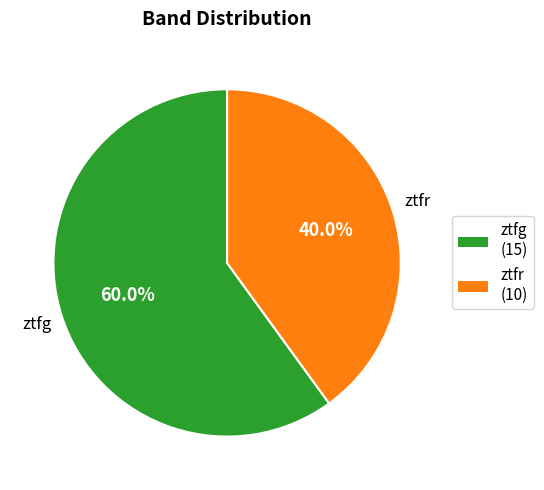

Does any single category account for the majority?

Yes